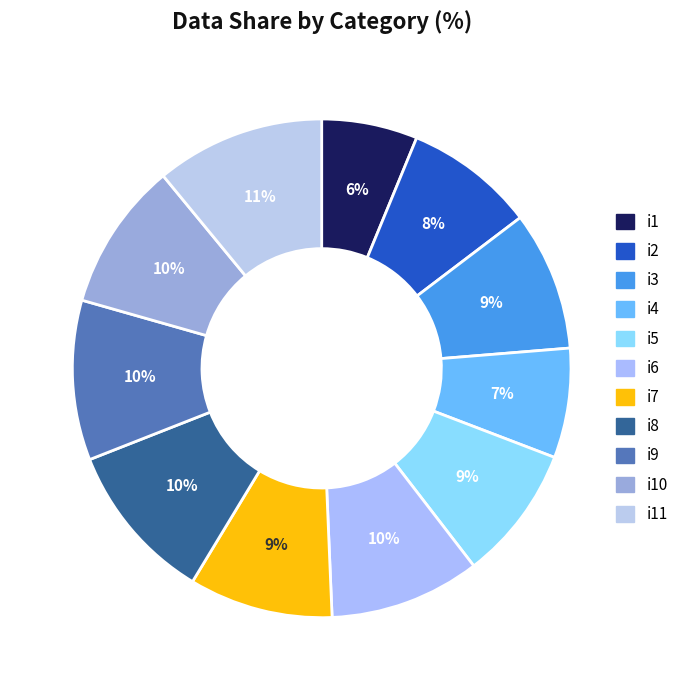

Which slice is the largest?

i11